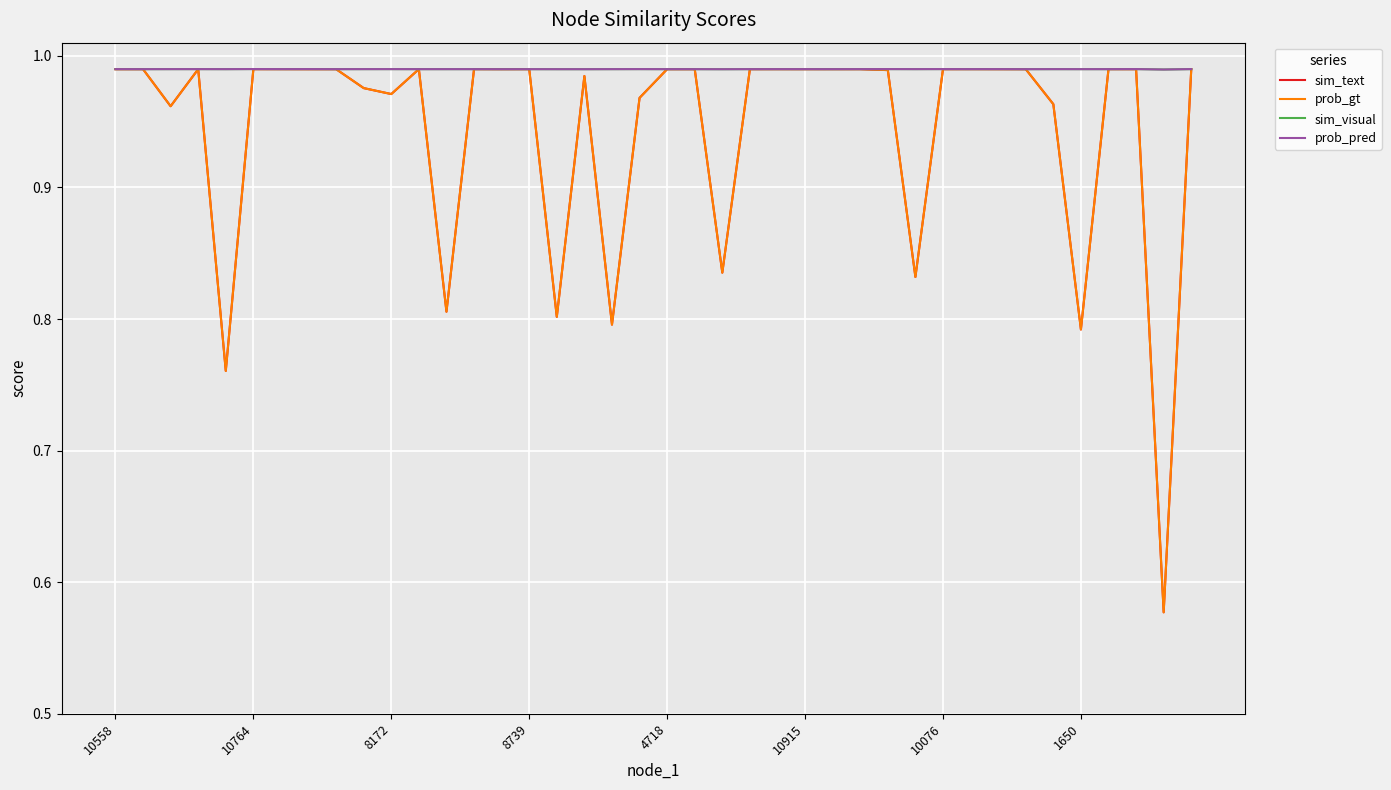

What is the label of the 32nd point from the left?

31